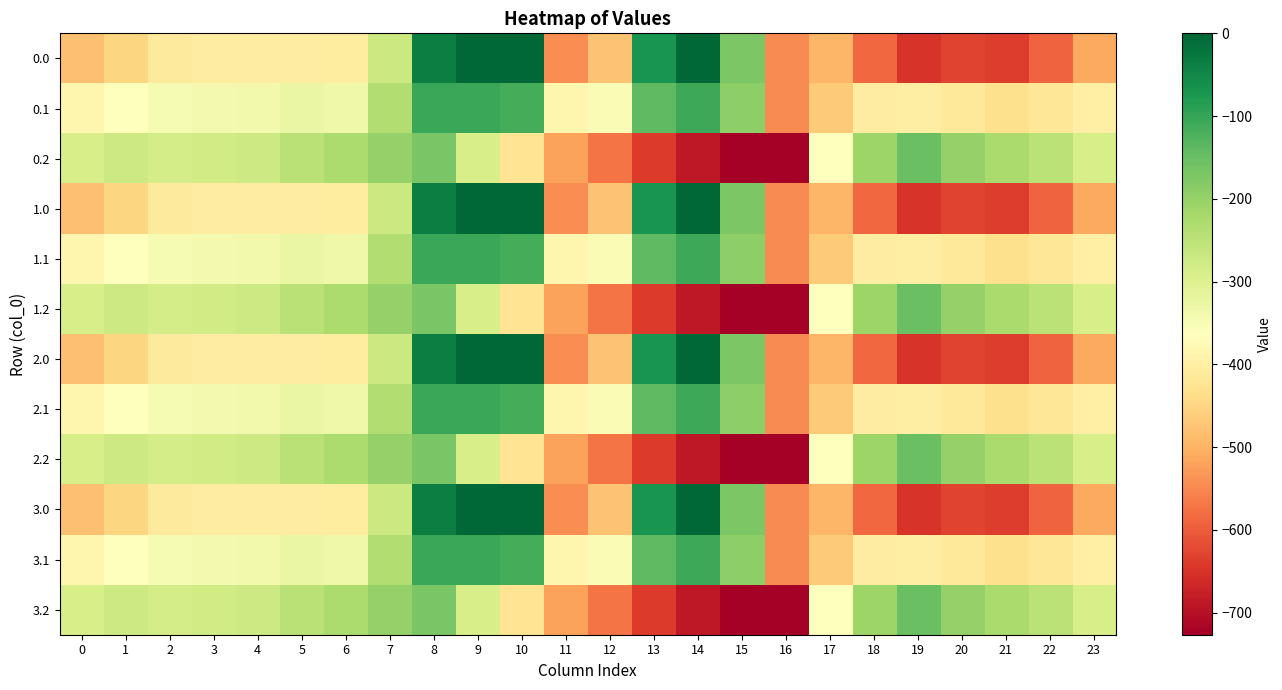

At which category is the sum across all series the highest?

8